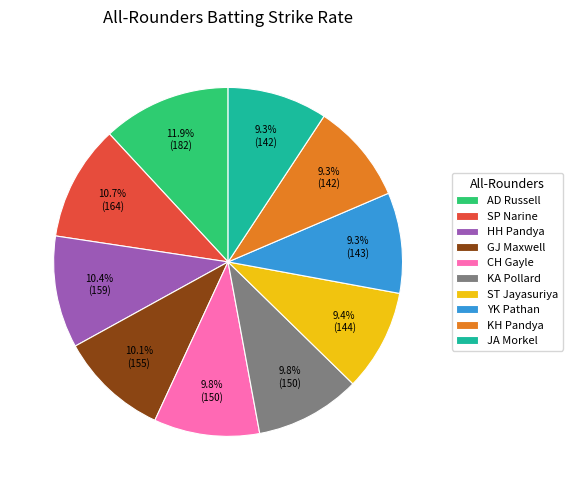

Approximately how many times larger is the value at ST Jayasuriya compared to YK Pathan?

1.0